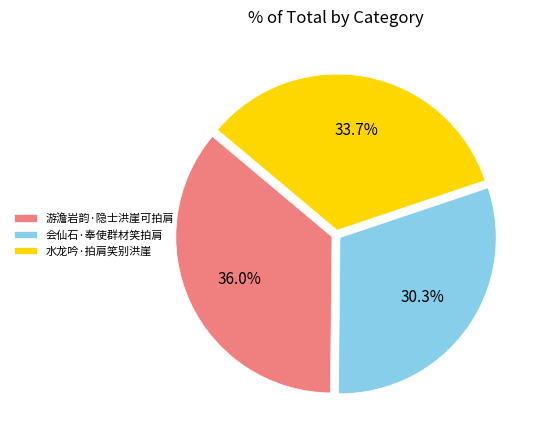

Which slice is the largest?

游澹岩韵·隐士洪崖可拍肩